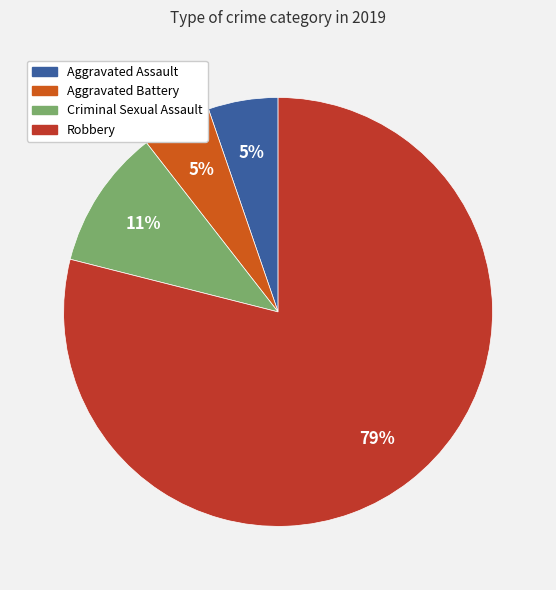

Do Aggravated Battery and Aggravated Assault together represent more than half of the pie?

No